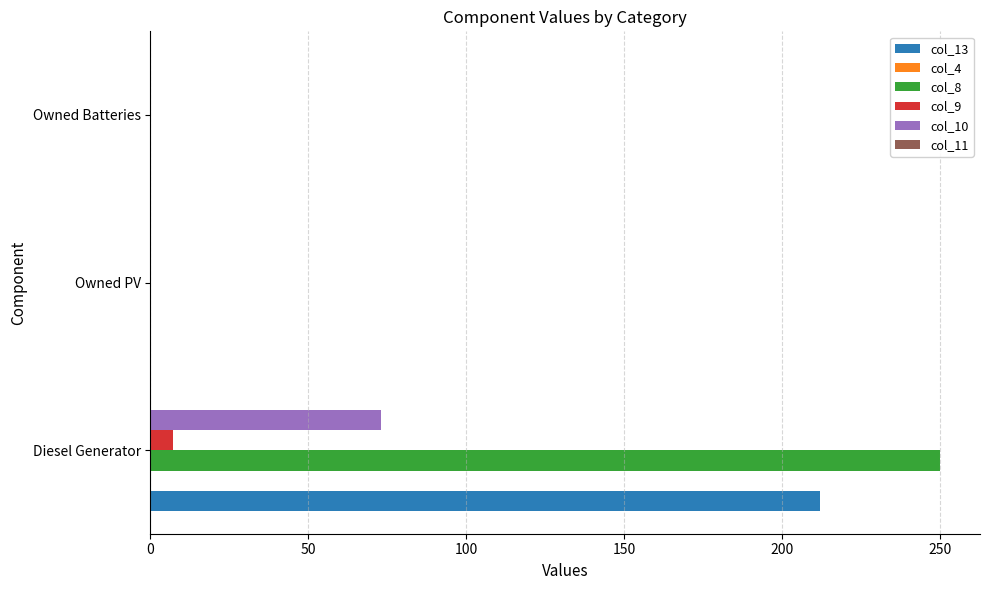

What is the approximate value of col_13 at Diesel Generator, to the nearest 10?

210